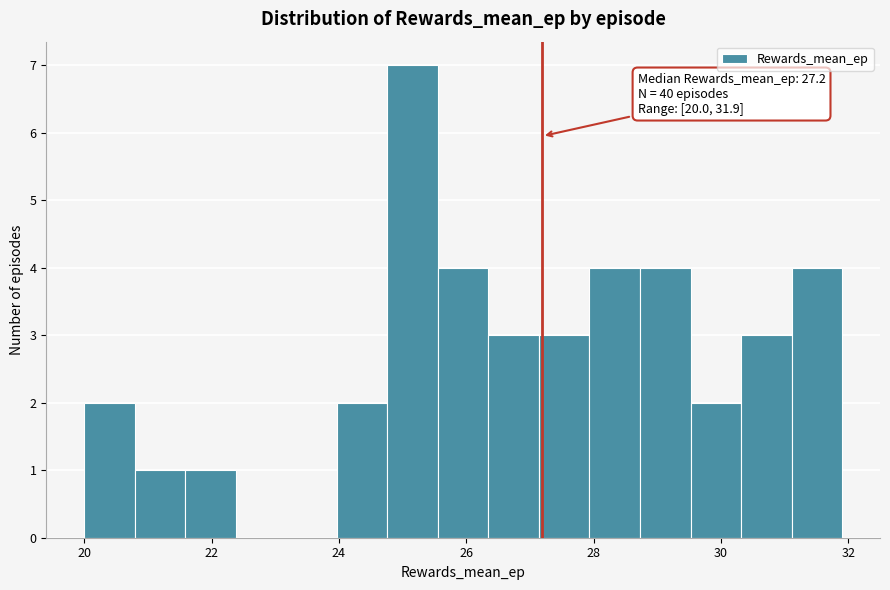

Around what value on the x-axis is the tallest bar? Give the approximate position of its centre, as read against the axis.

25.2